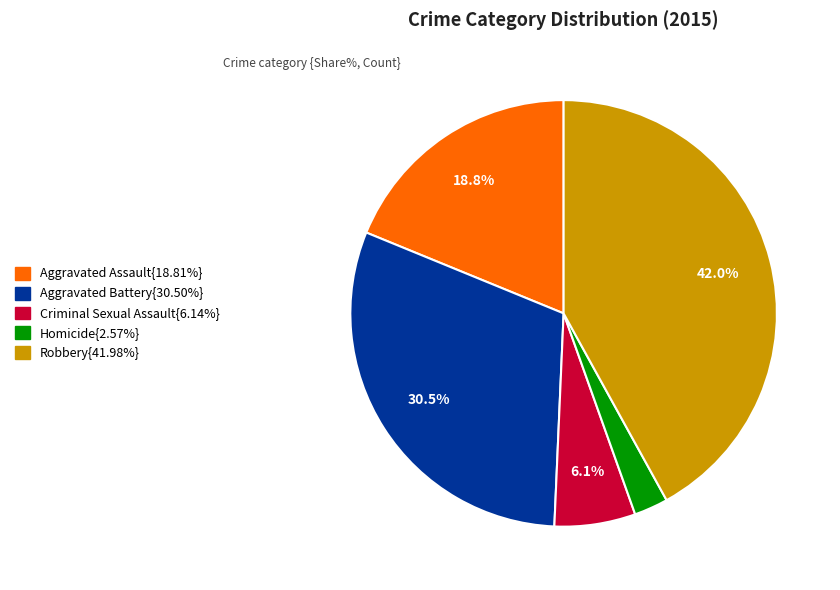

Is there a majority slice in this chart?

No